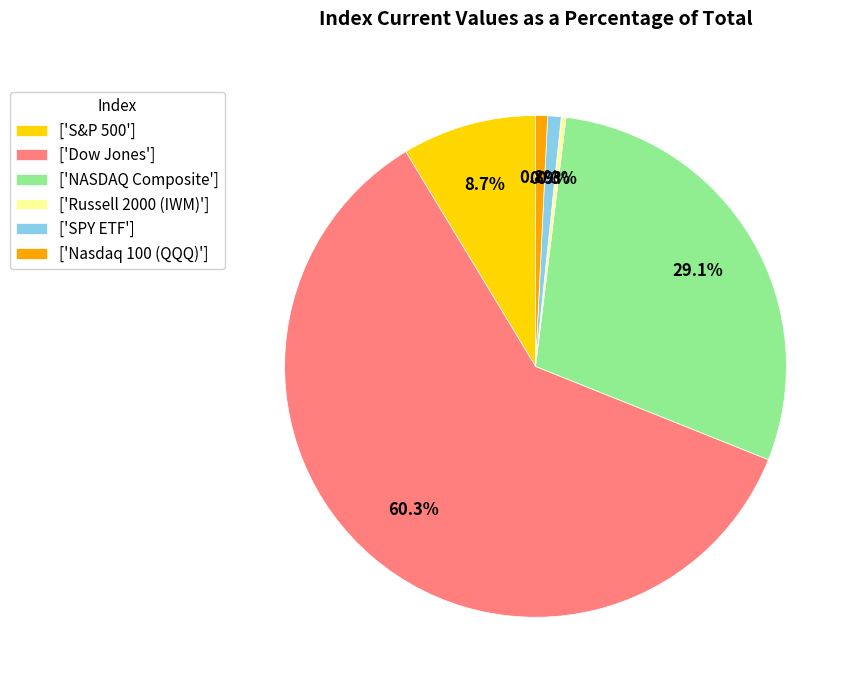

Which has a higher value, ['NASDAQ Composite'] or ['S&P 500']?

['NASDAQ Composite']